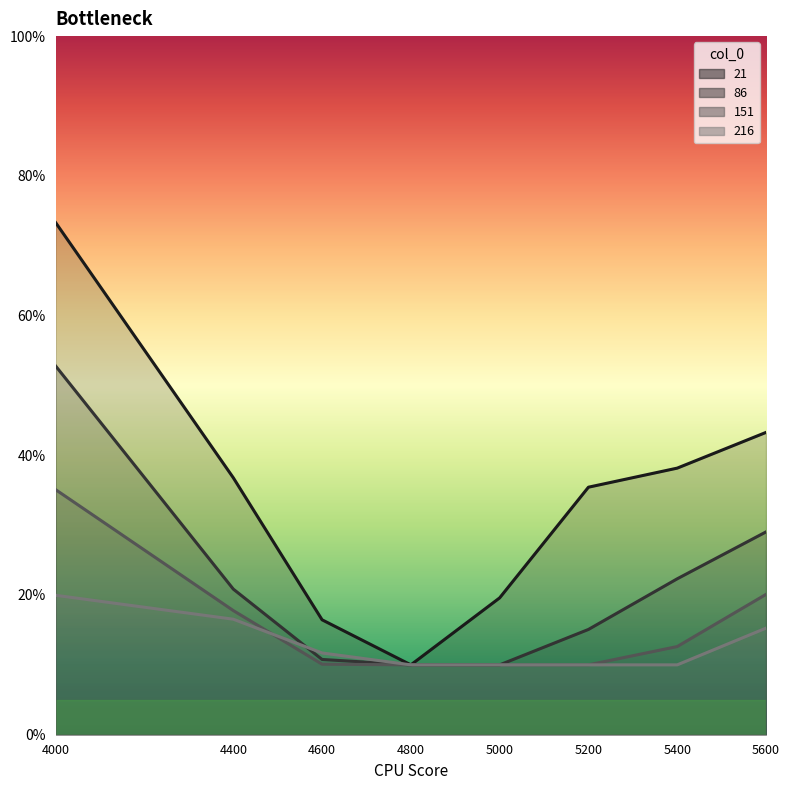

Which series has the largest total across all categories?

21